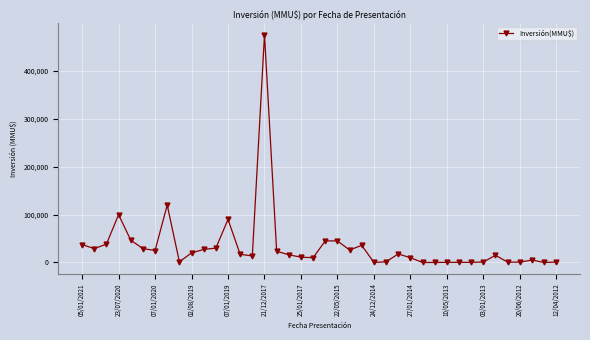

True or false: there are more than 1 points higher than both neighbors.

True